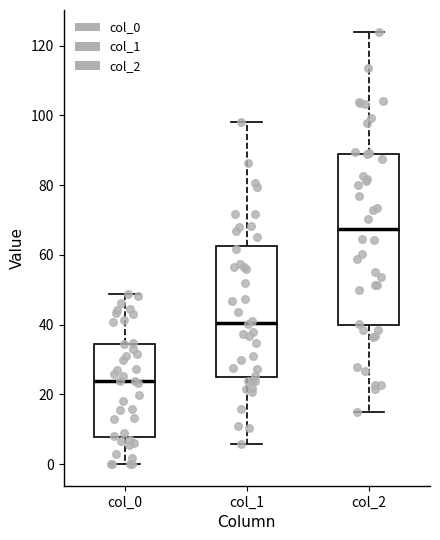

Reading left to right, transcribe this box plot: for each box, give where its median line is, the range the box spans, and where its two whiskers end, as read against the y-axis. The values are not printed on the chart, so give them approximately, as read against the axis.

col_0: median 24, box 8 to 34, whiskers 0 to 48
col_1: median 40, box 26 to 62, whiskers 6 to 98
col_2: median 68, box 40 to 88, whiskers 14 to 124